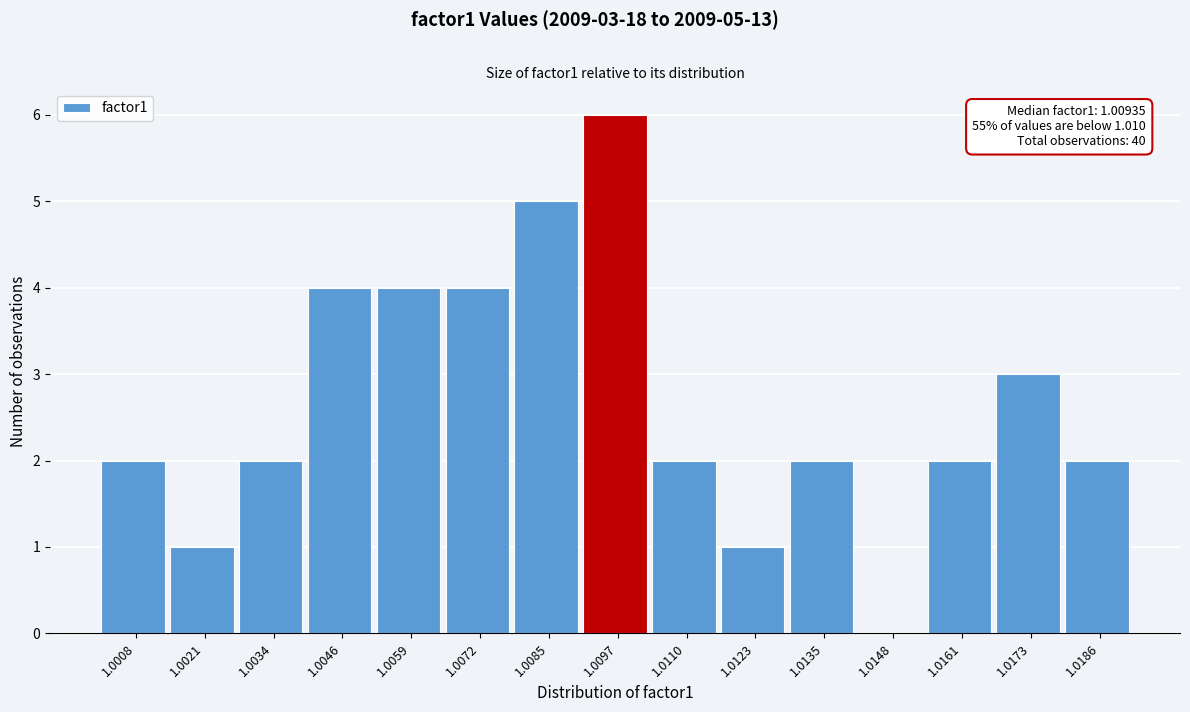

Reading left to right, extract all data points from this chart.

1.0008=2	1.0021=1	1.0034=2	1.0046=4	1.0059=4	1.0072=4	1.0085=5	1.0097=6	1.0110=2	1.0123=1	1.0135=2	1.0148=0	1.0161=2	1.0173=3	1.0186=2